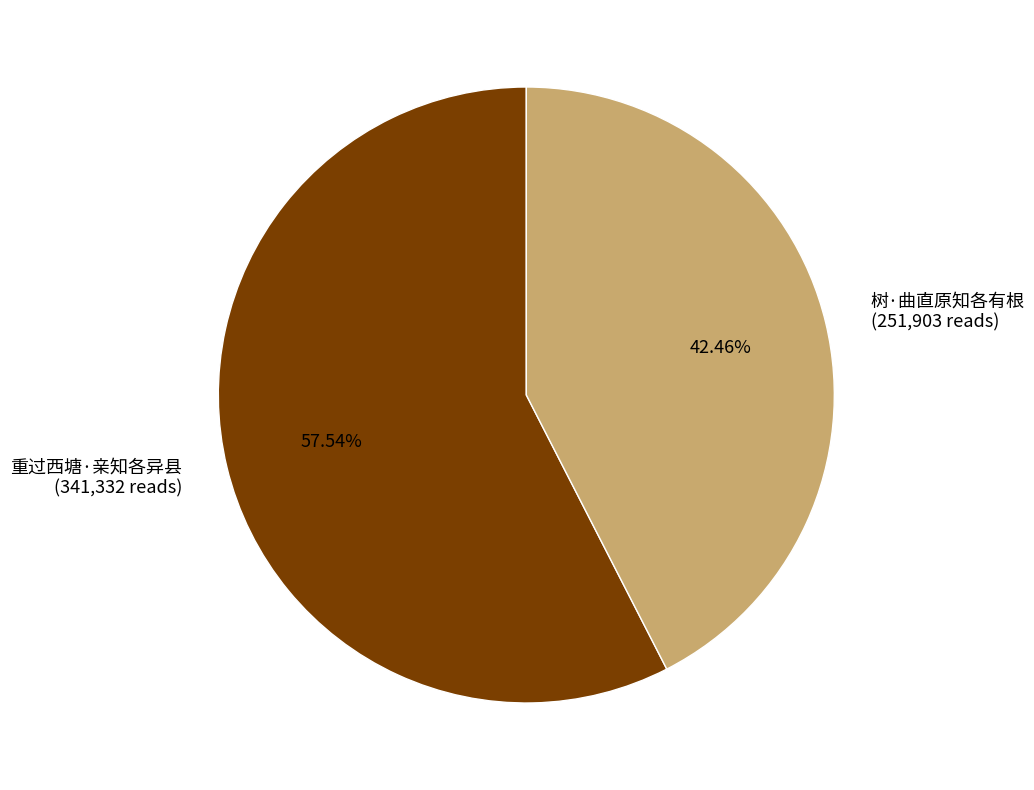

Which slice is the largest?

重过西塘·亲知各异县